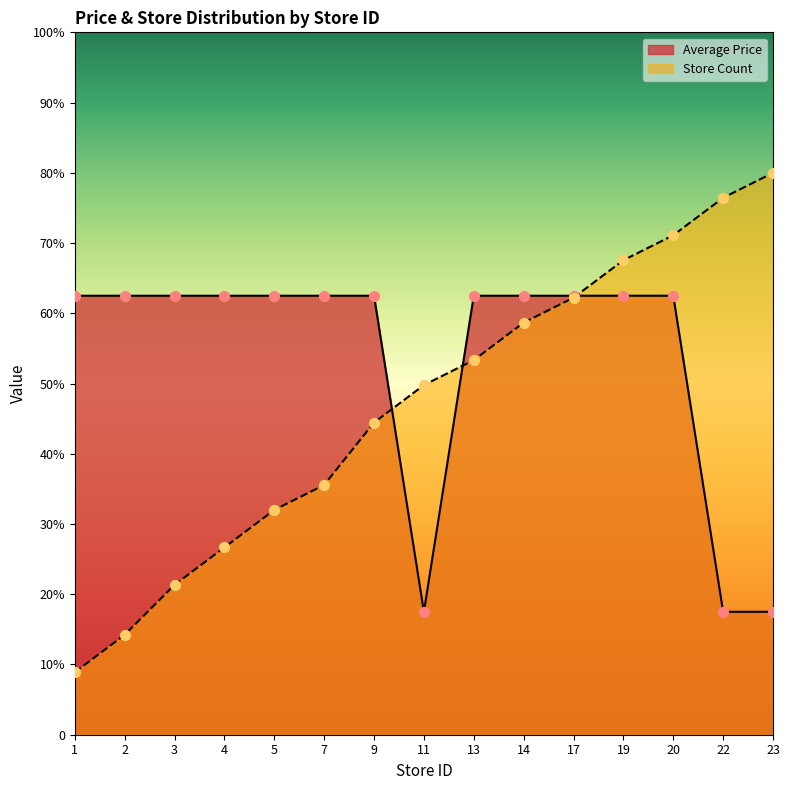

What is the total value across all series at 4?

89.2